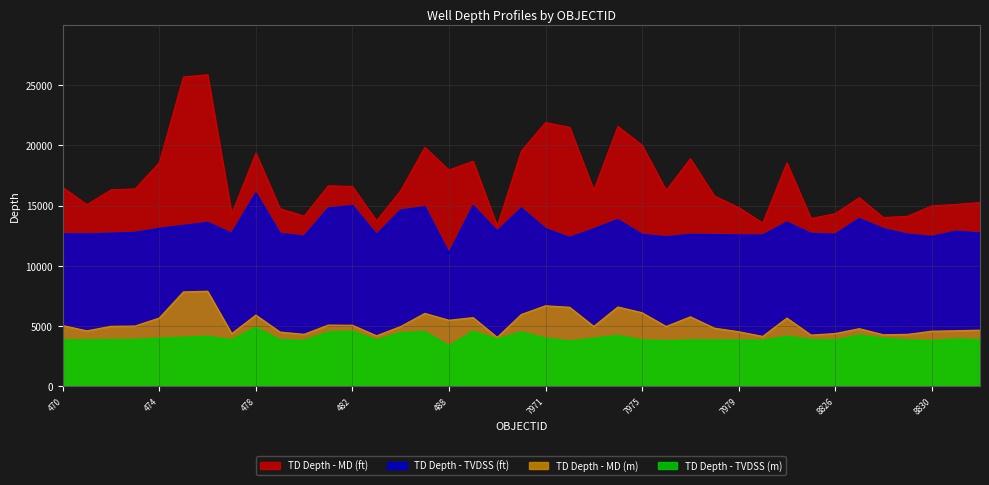

True or false: TD Depth - TVDSS (m) and TD Depth - MD (ft) cross at least once.

False